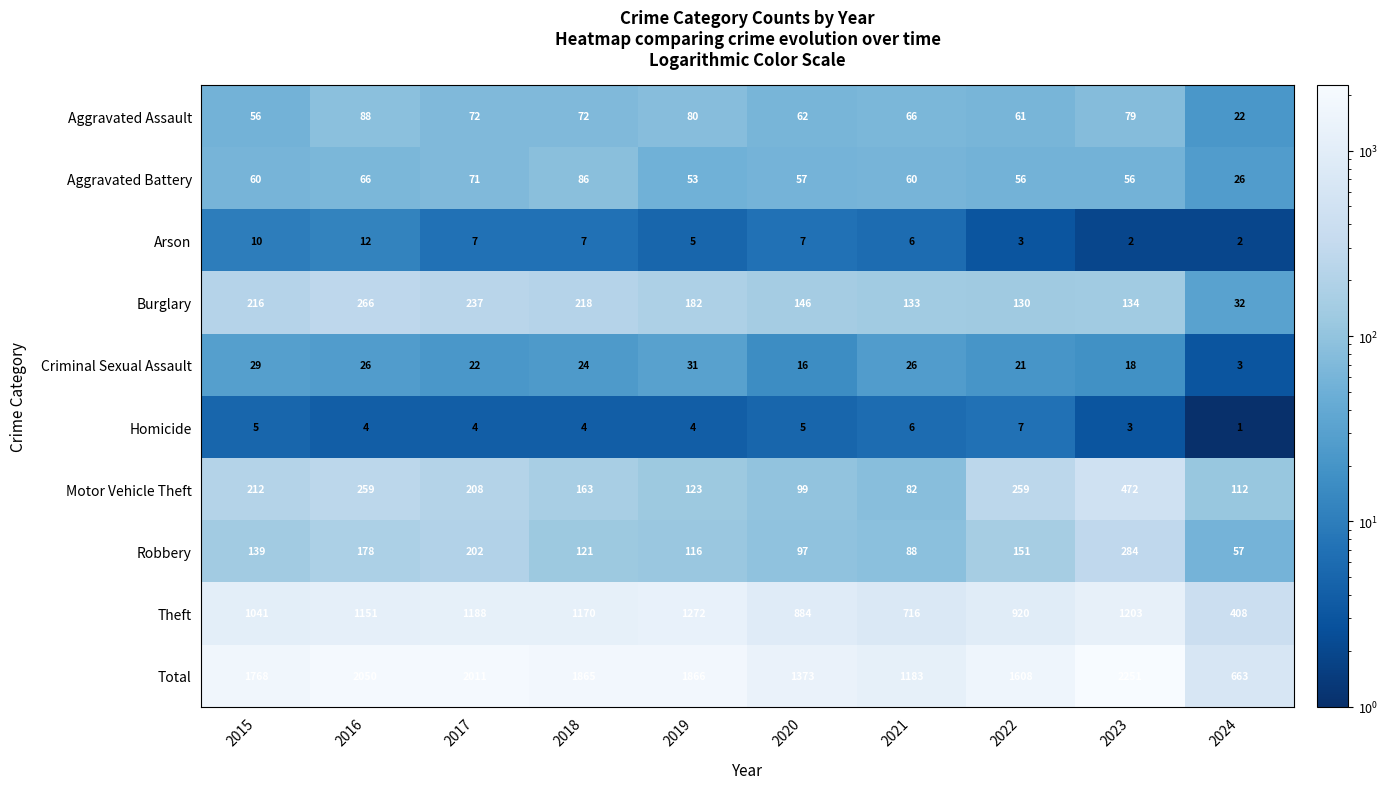

What is the difference between the highest and lowest values at 2023?

2249